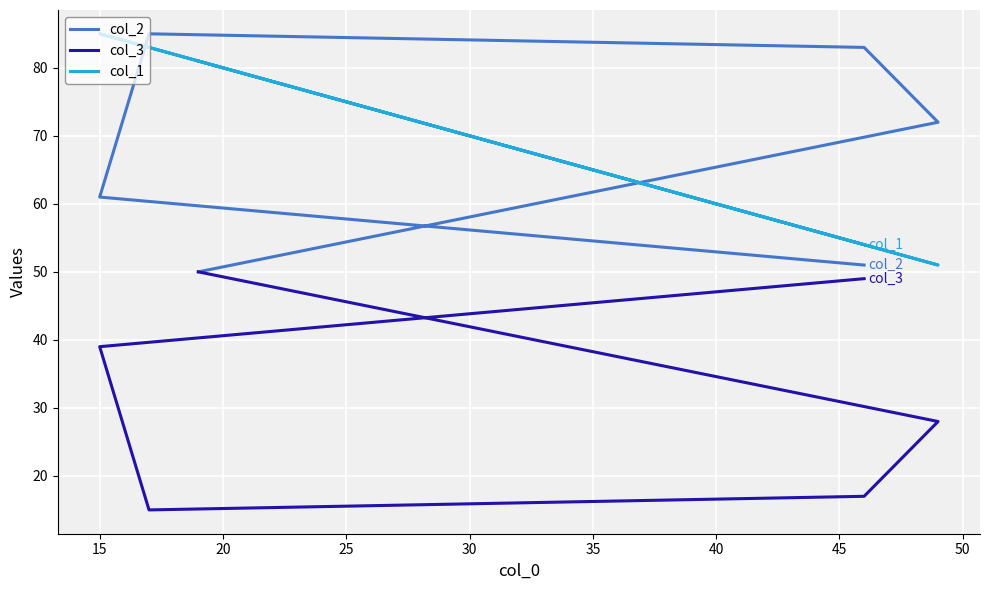

Which series changed the most between 15 and 35?

col_2